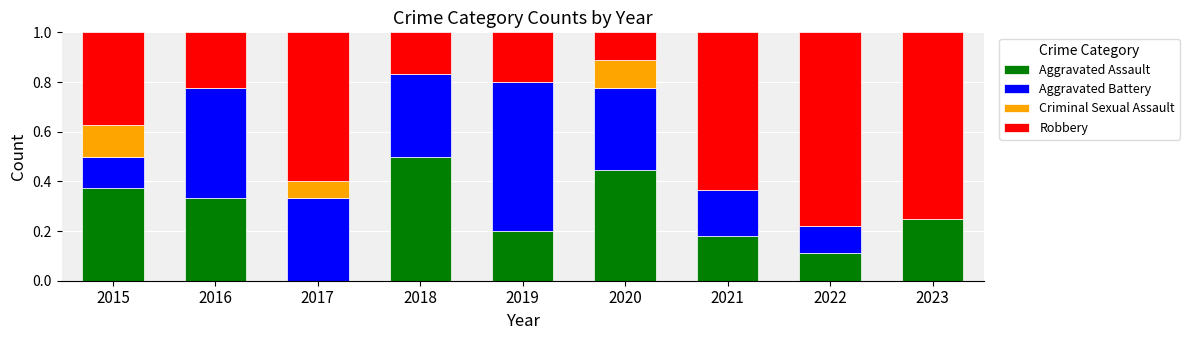

What is the total value across all series at 2021?

1.0